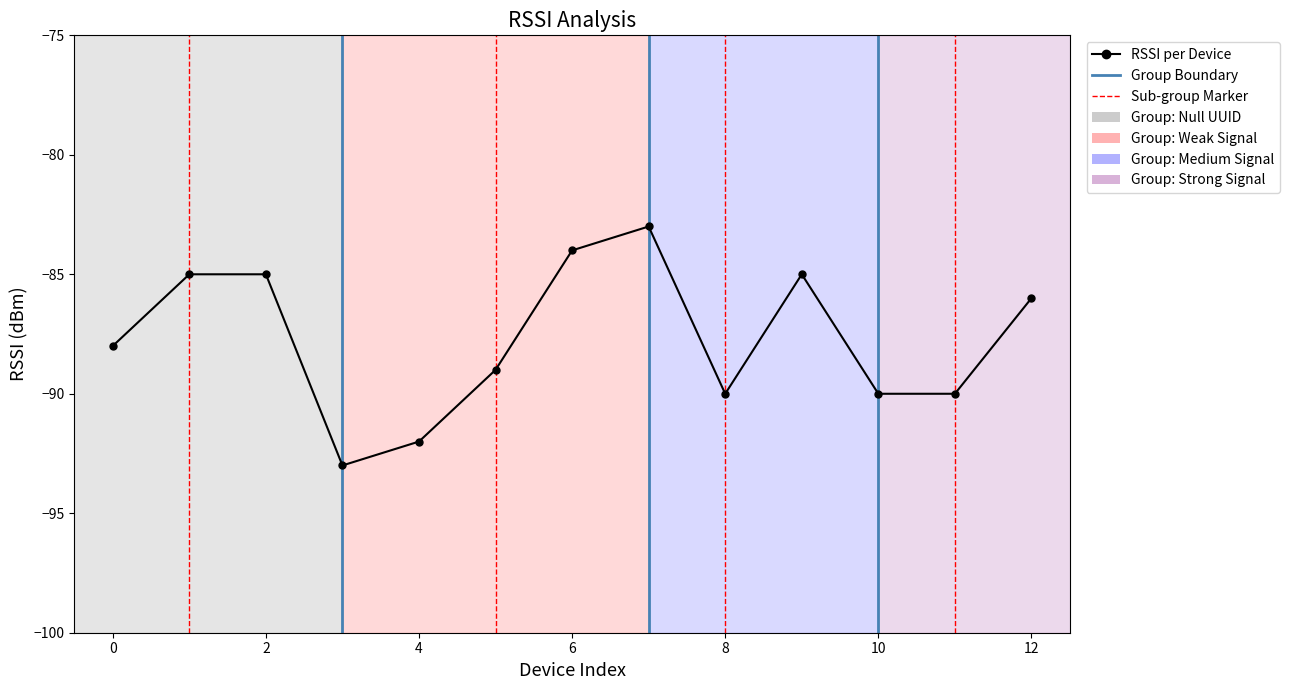

How many categories are shown in the chart?

13